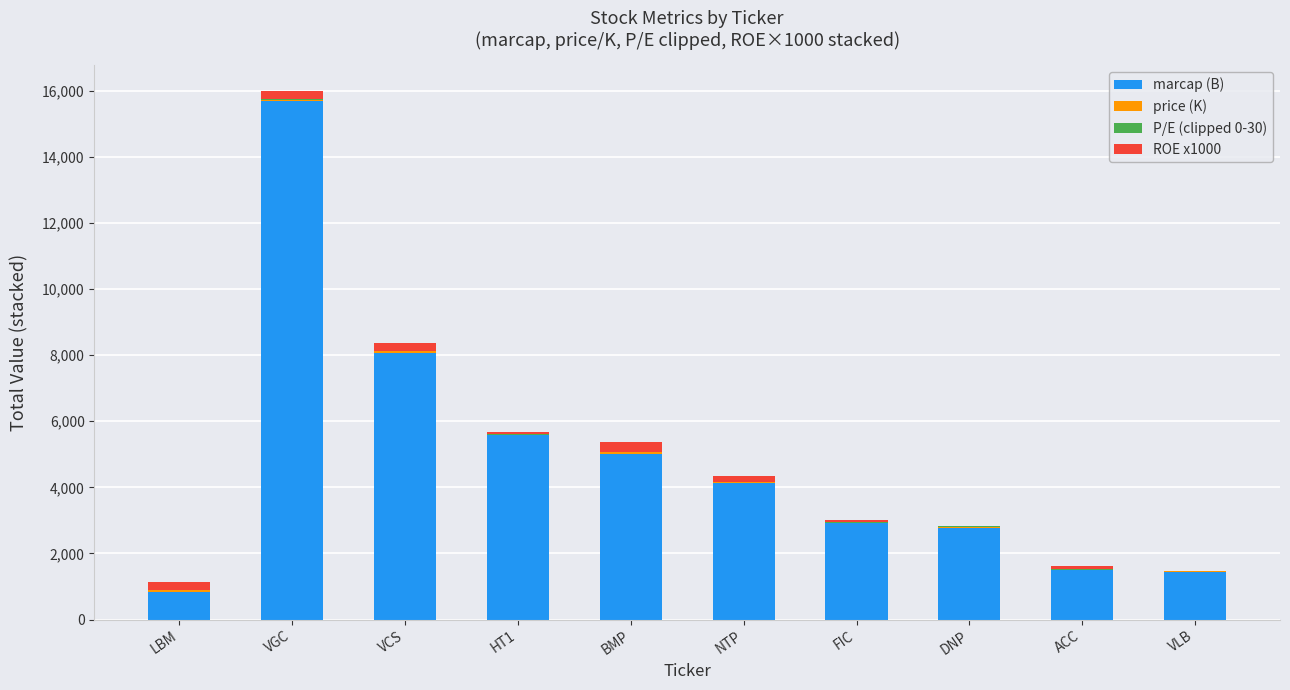

The marcap (B) series shows 4120.0 at NTP. True or false?

True